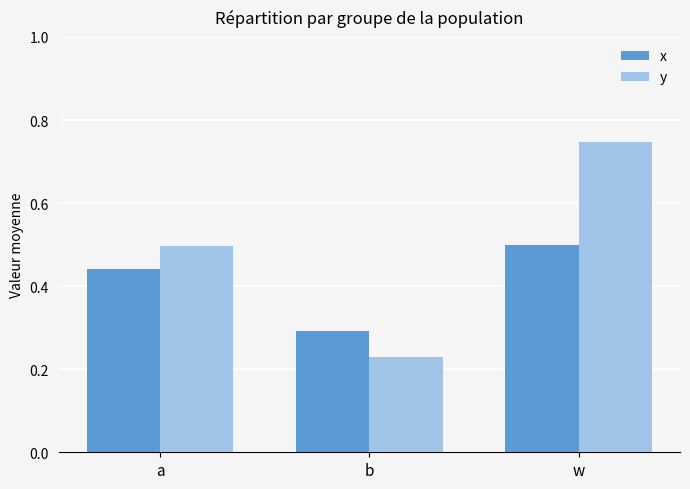

Count the number of data series in this chart.

2